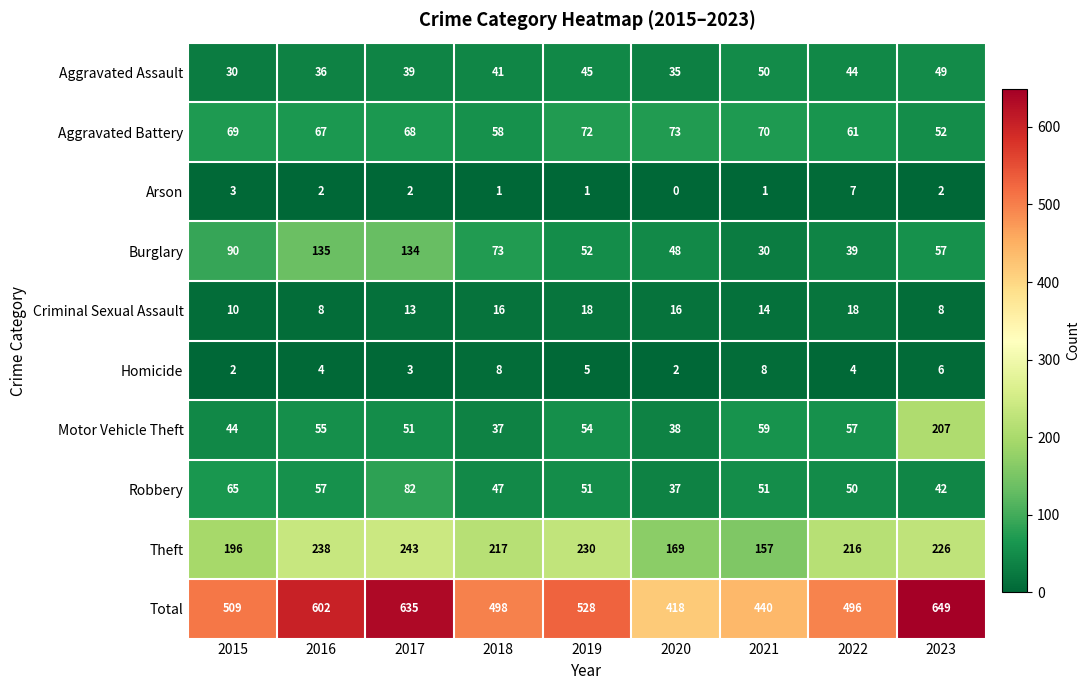

Read the Burglary value at 2019.

52